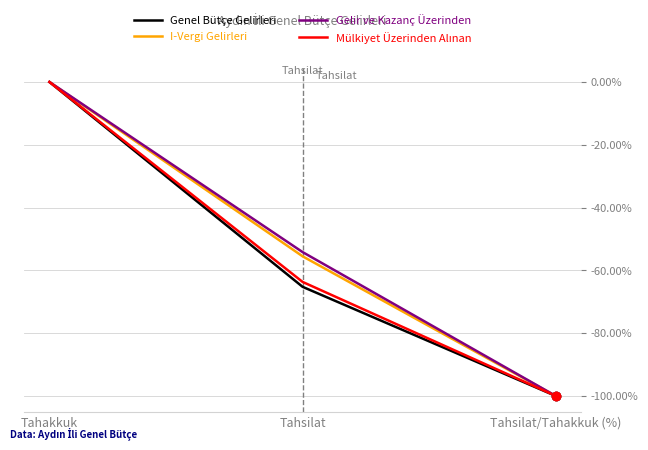

At which category is the sum across all series the highest?

Tahakkuk